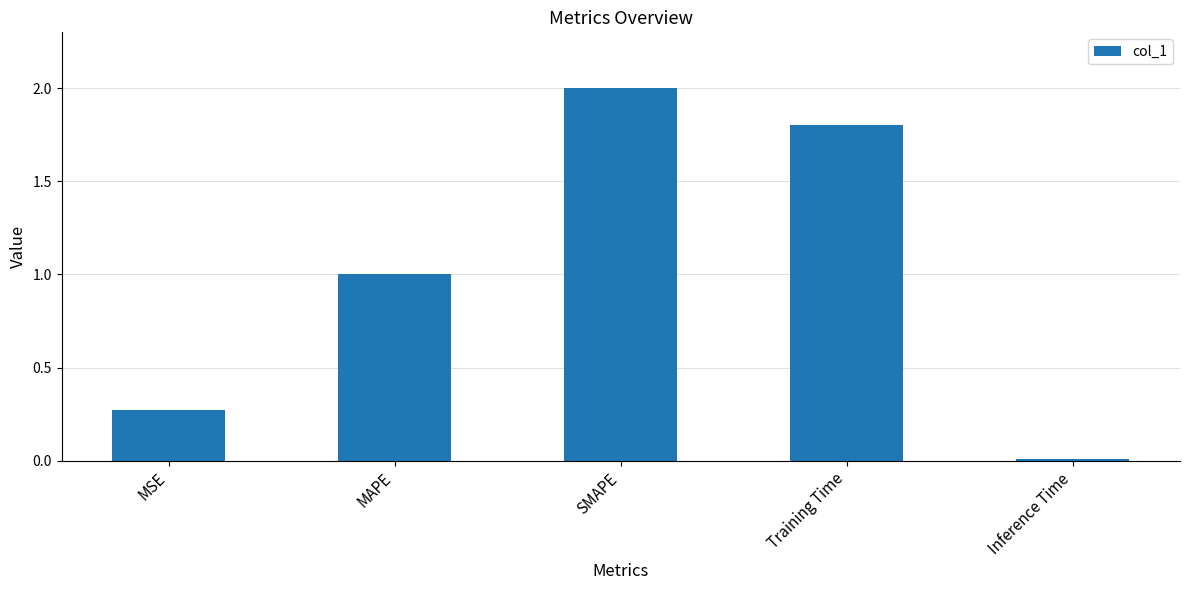

Rank the categories by value from highest to lowest.

SMAPE, Training Time, MAPE, MSE, Inference Time